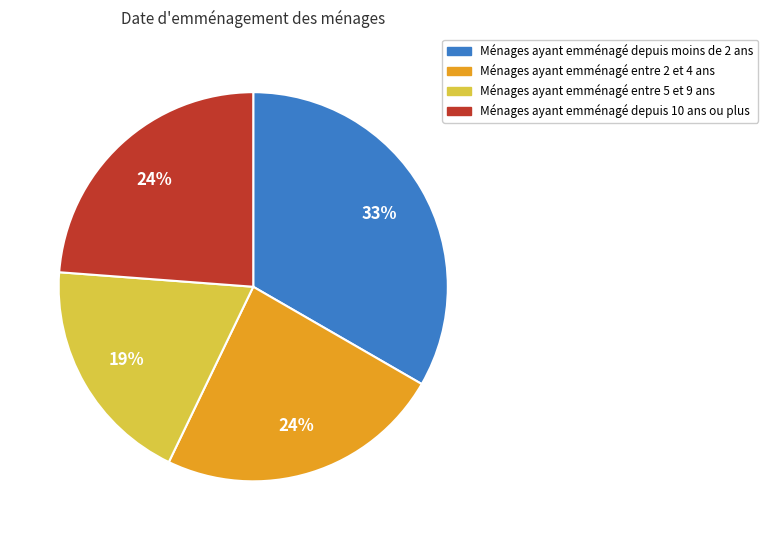

How many slices are in this pie chart?

4